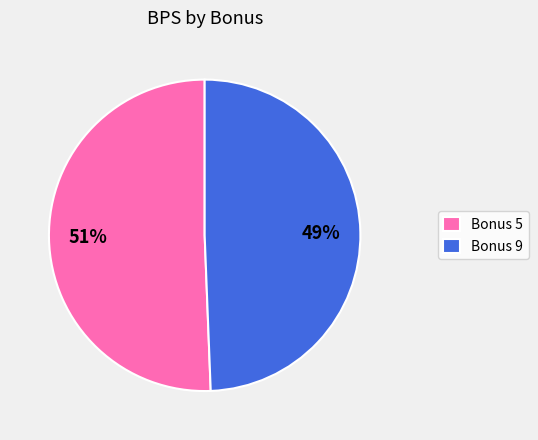

How many slices are in this pie chart?

2